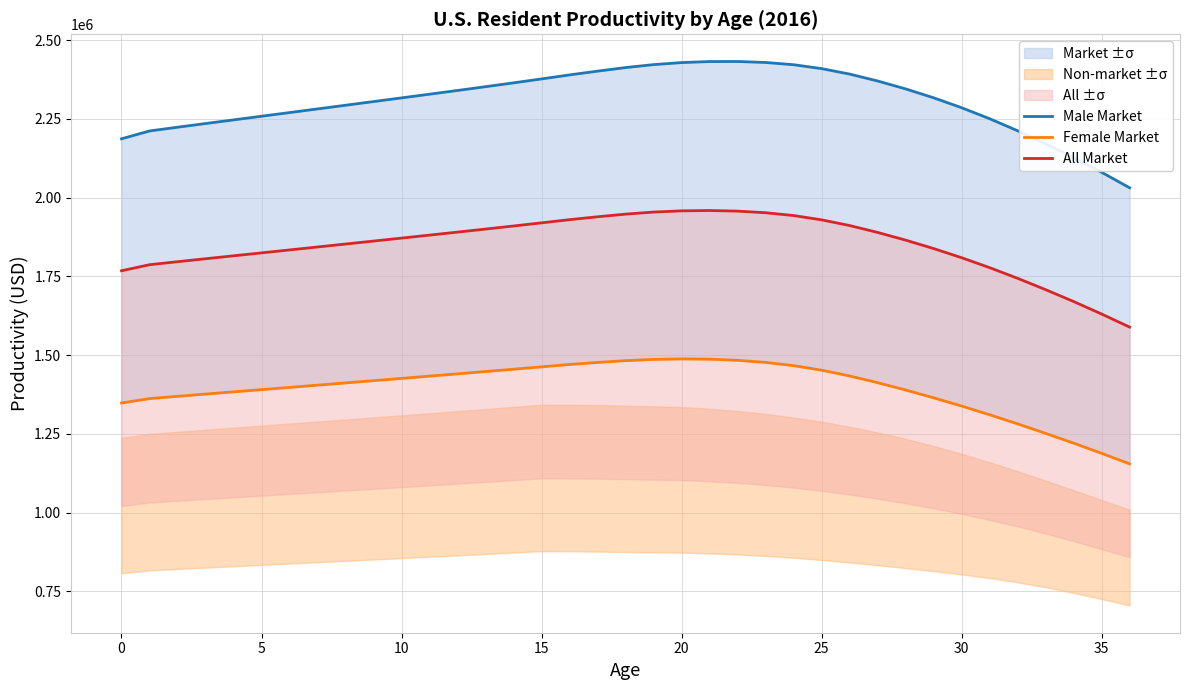

What are all the series names shown in the legend?

Male Market, Female Market, All Market